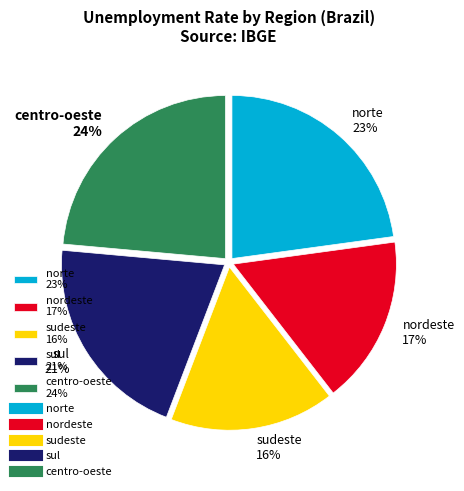

Does nordeste represent more than half of the total?

No